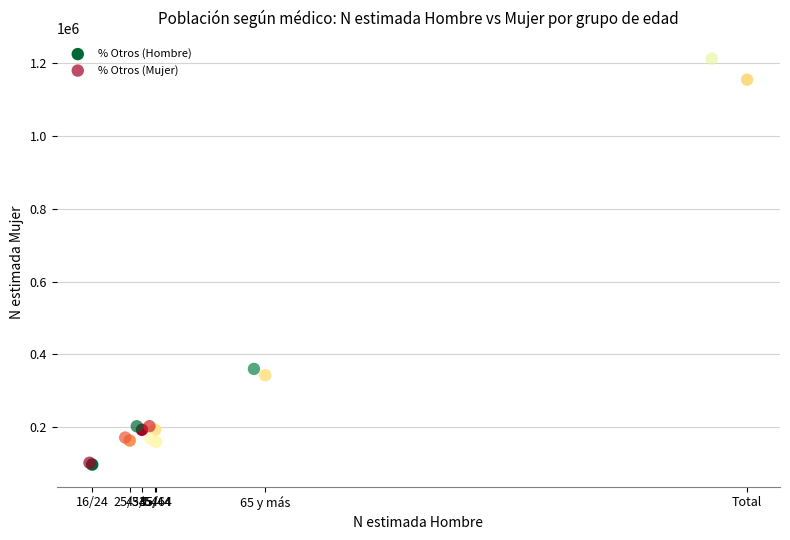

Which series reaches the maximum Y coordinate?

% Otros (Mujer)